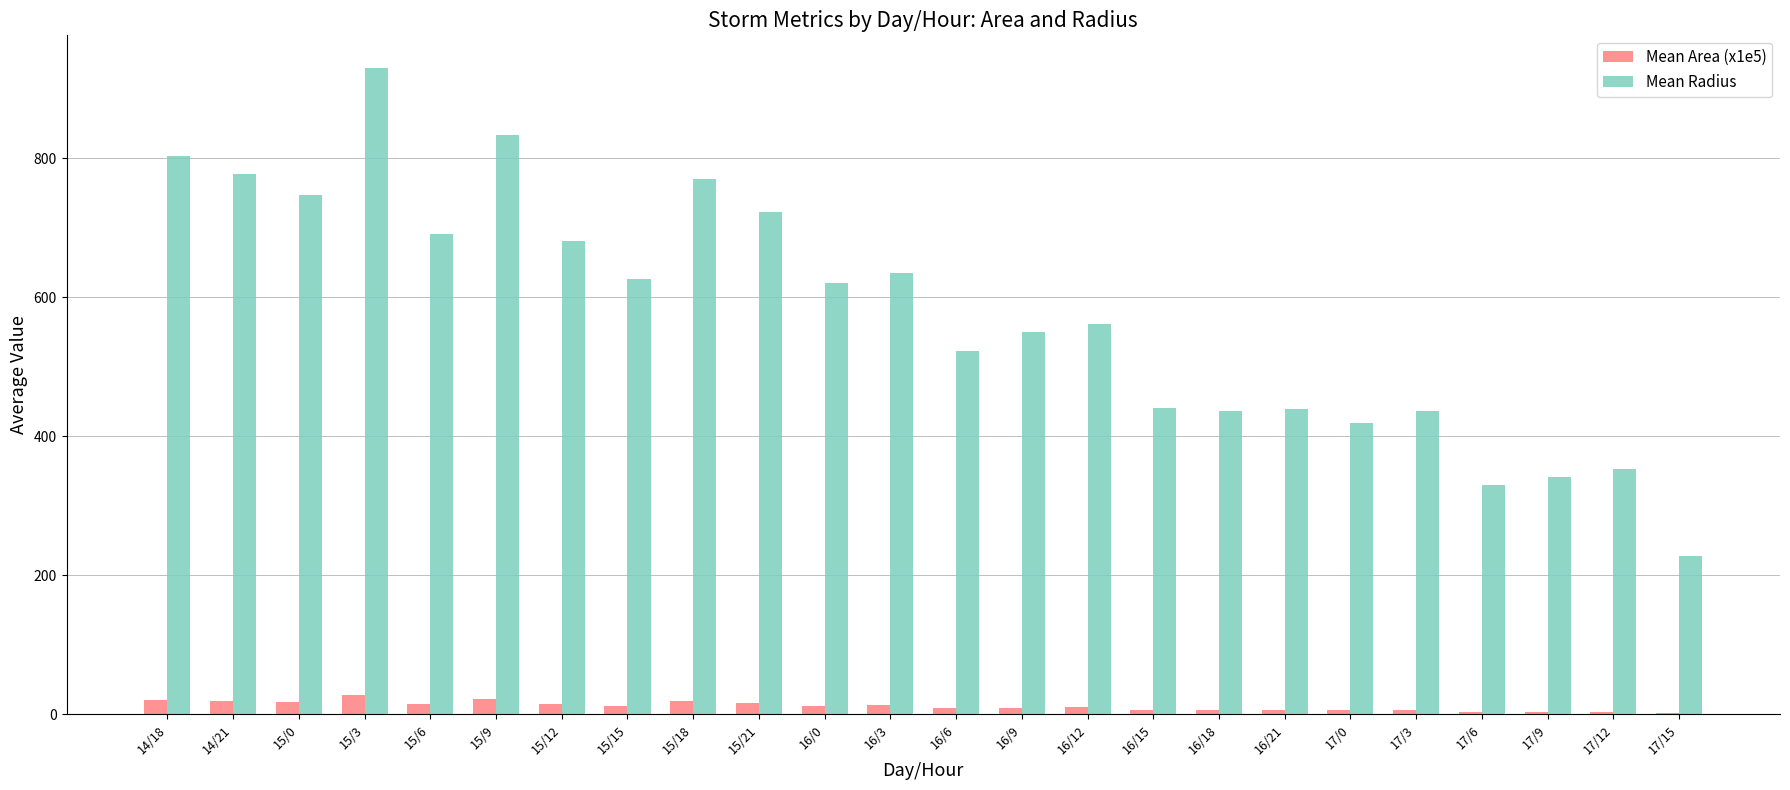

What is the total value across all series at 14/18?

823.2